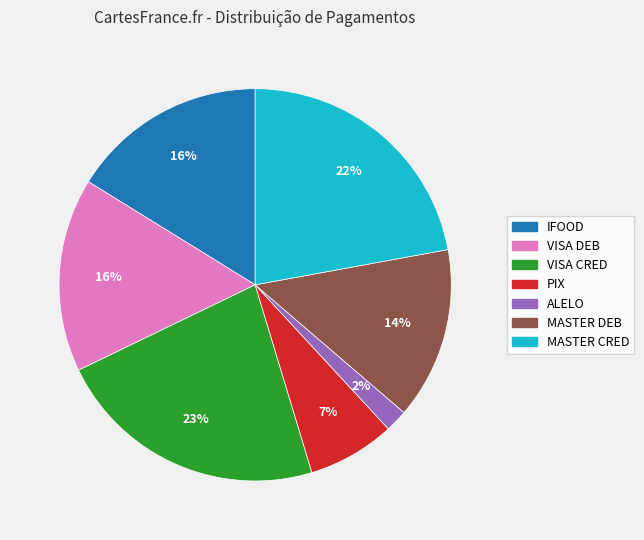

Is the sum of MASTER DEB and PIX greater than half?

No